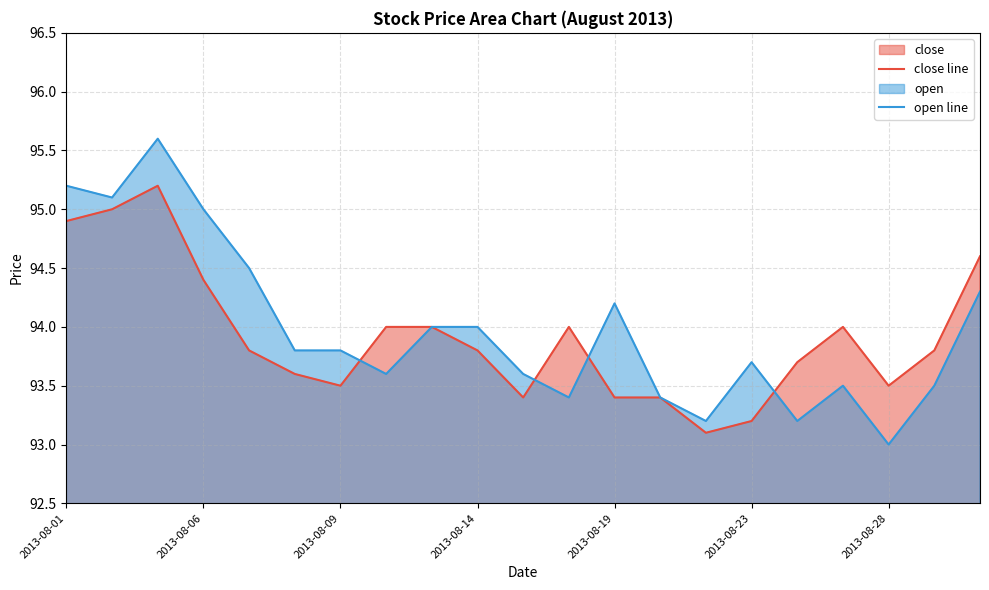

Does the chart display data point markers on the line(s)?

No